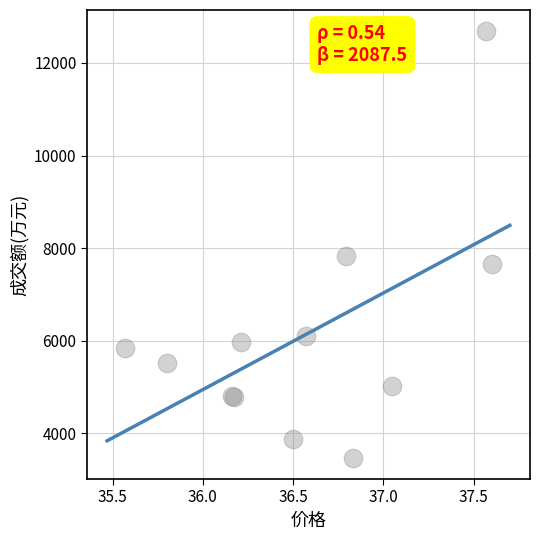

What Y value in the scatter plot is closest to 8077?

7825